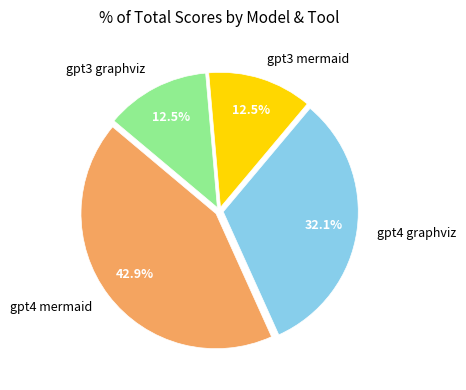

To the nearest percent, what is the combined percentage of gpt3 graphviz and gpt3 mermaid?

25%